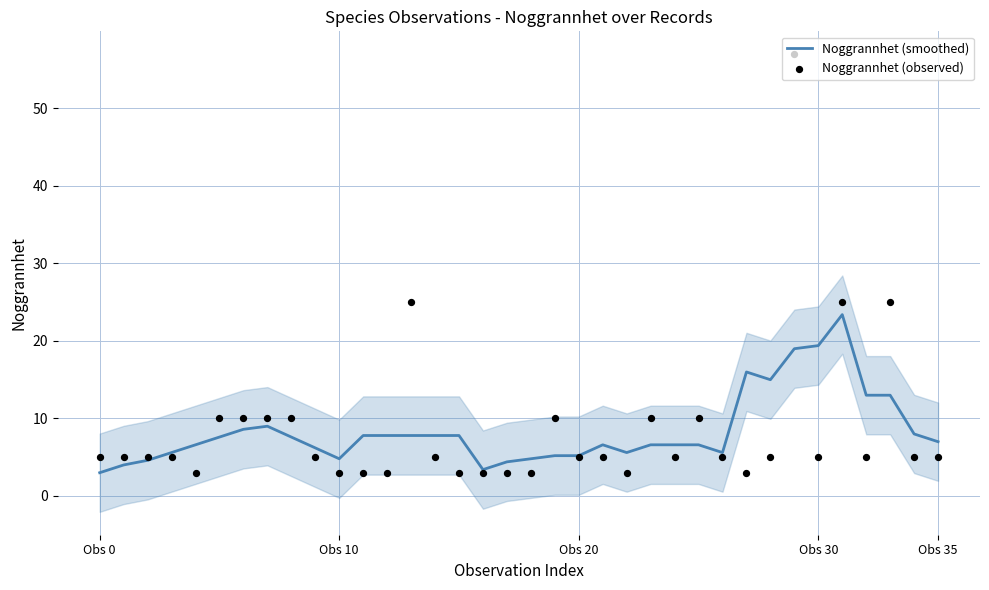

What is the lowest value of the Noggrannhet (smoothed) series?

3.0